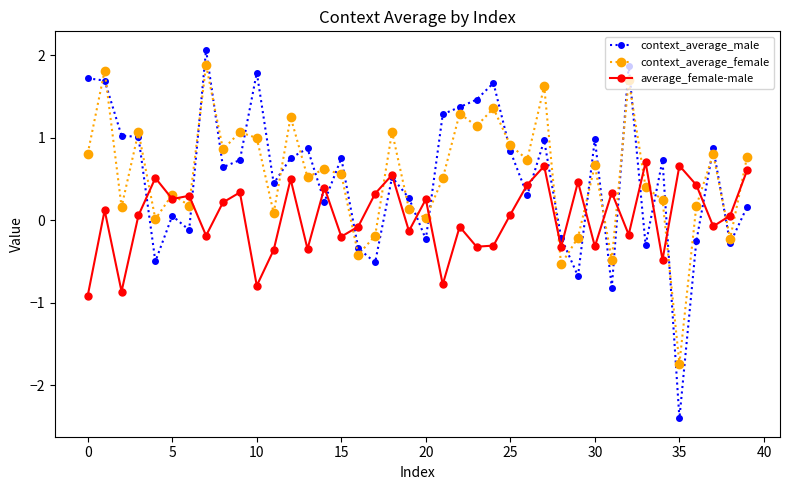

Does the chart display data point markers on the line(s)?

Yes